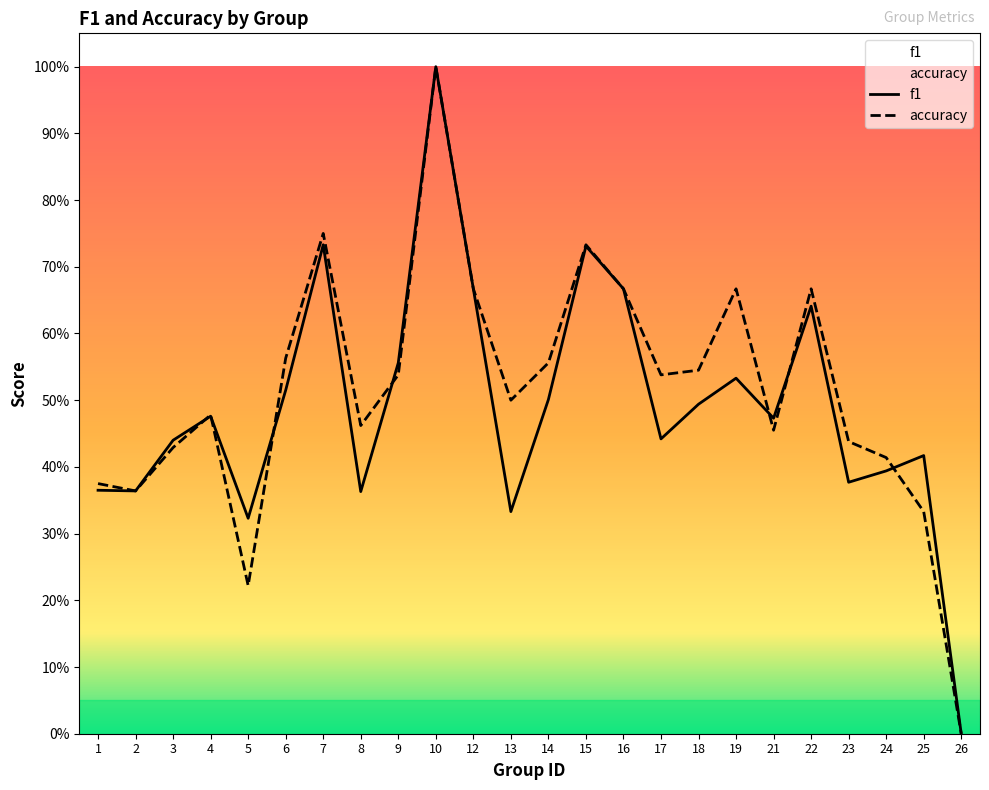

Rank the series by their maximum value, from highest to lowest.

f1, accuracy